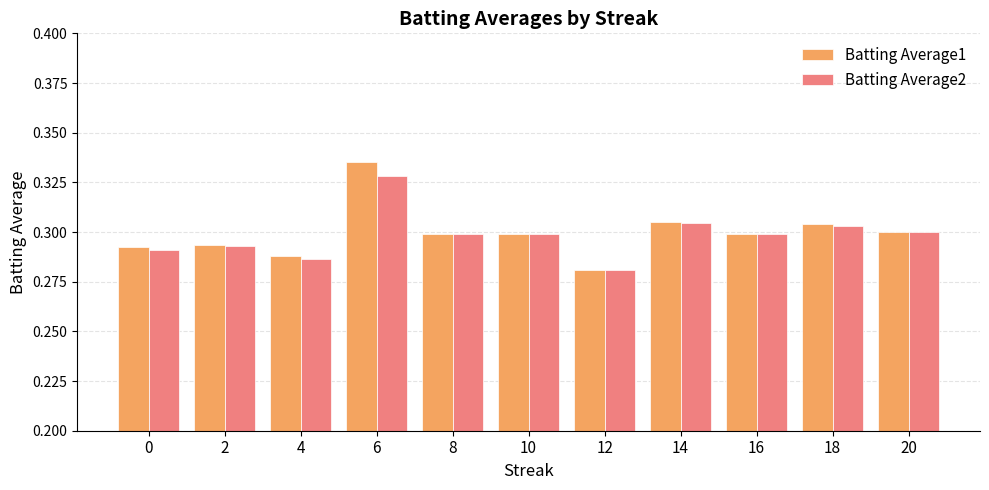

At which category does the chart reach its minimum across all series?

12